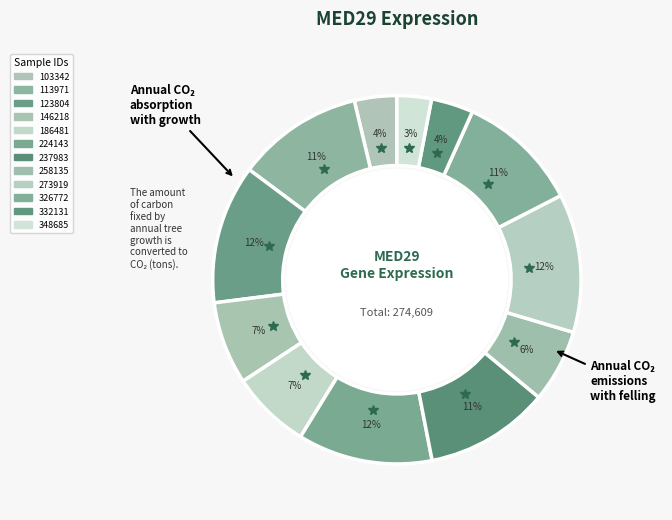

Which category has the smallest portion of the pie?

348685